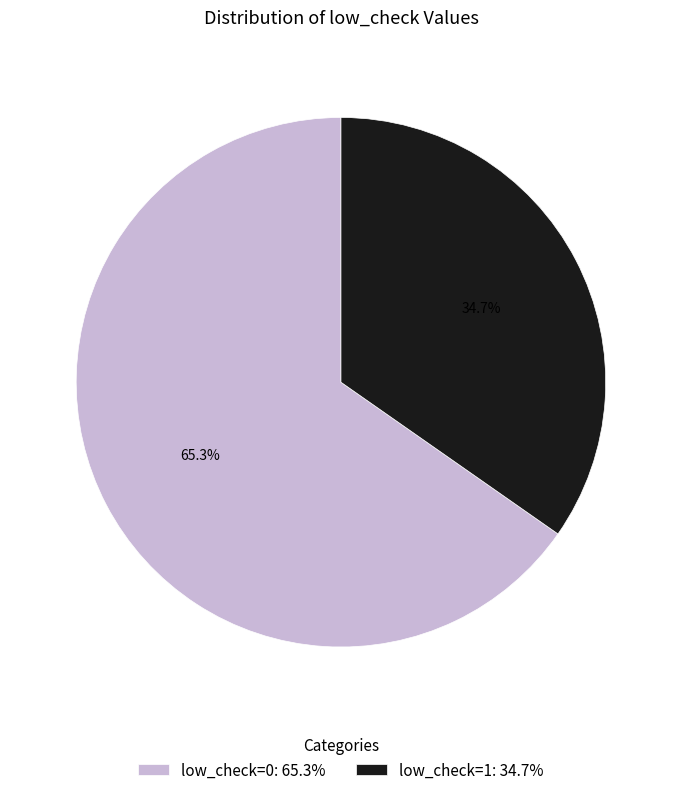

Is there any slice that represents more than half of the pie?

Yes